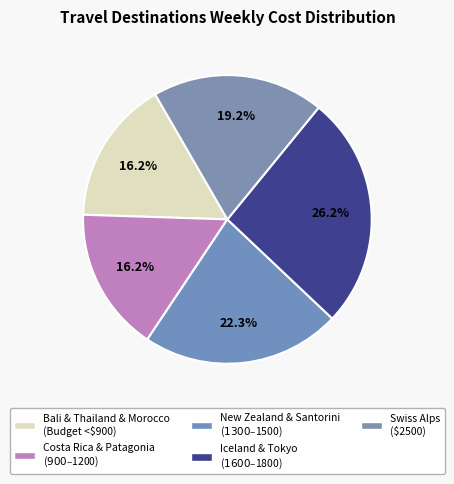

How many slices are in this pie chart?

5